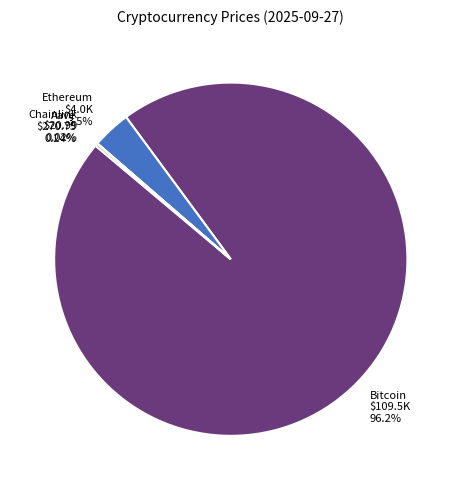

Which category has the biggest portion of the pie?

Bitcoin